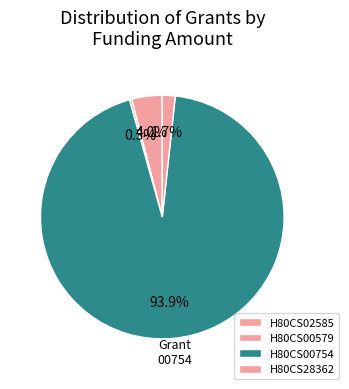

Approximately how many times larger is the value at H80CS00754 compared to H80CS00579?

314.2